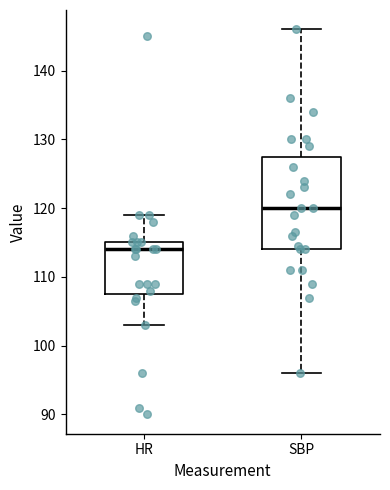

Comparing the boxes themselves (not the whiskers), which one is the tallest?

SBP